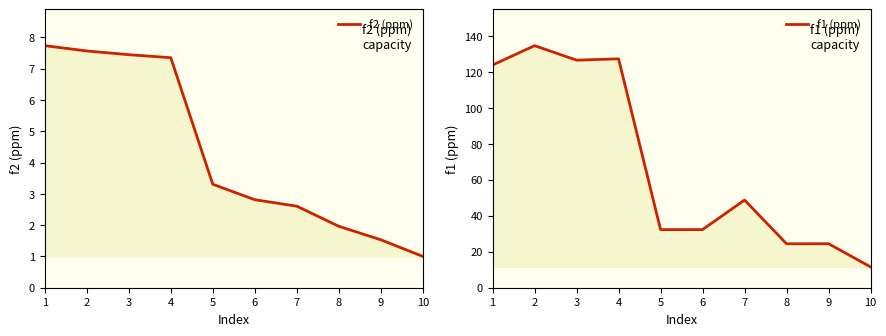

Rank the series by their maximum value, from highest to lowest.

f1 (ppm), f2 (ppm)